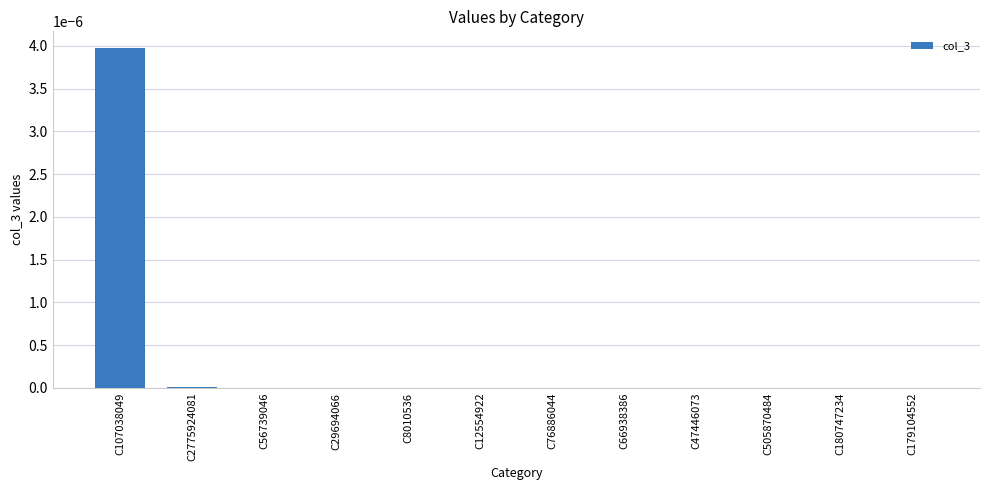

At which category does the chart reach its peak across all series?

C107038049